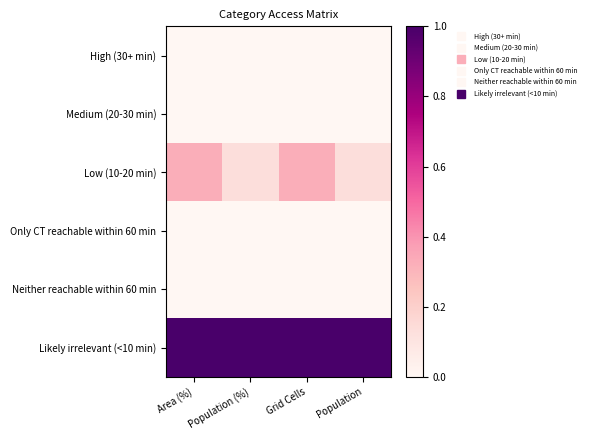

Reading right to left, what are all the values shown in this chart?

High (30+ min): Population=0.0	Grid Cells=0.0	Population (%)=0.0	Area (%)=0.0
Medium (20-30 min): Population=0.0	Grid Cells=0.0	Population (%)=0.0	Area (%)=0.0
Low (10-20 min): Population=0.1	Grid Cells=0.3	Population (%)=0.1	Area (%)=0.3
Only CT reachable within 60 min: Population=0.0	Grid Cells=0.0	Population (%)=0.0	Area (%)=0.0
Neither reachable within 60 min: Population=0.0	Grid Cells=0.0	Population (%)=0.0	Area (%)=0.0
Likely irrelevant (<10 min): Population=1.0	Grid Cells=1.0	Population (%)=1.0	Area (%)=1.0